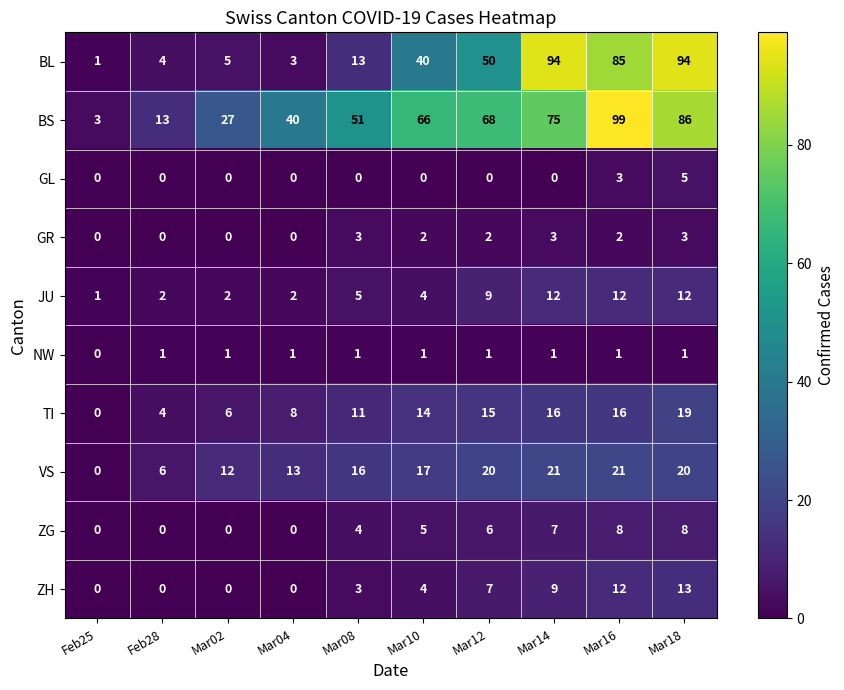

Is it true that ZH equals 0 at Mar04?

True